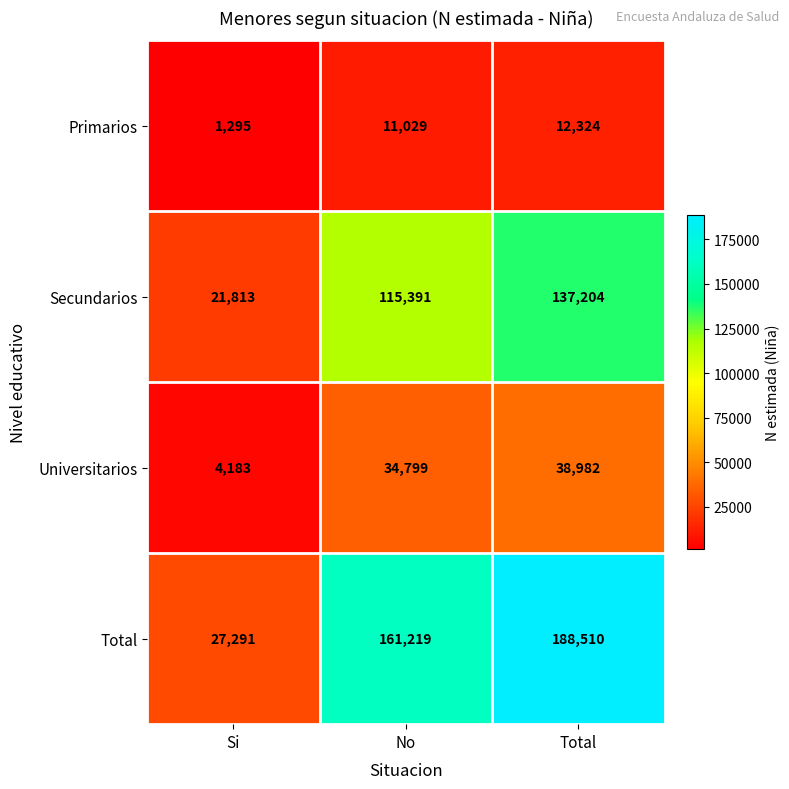

Which series has the largest range (max minus min)?

Total